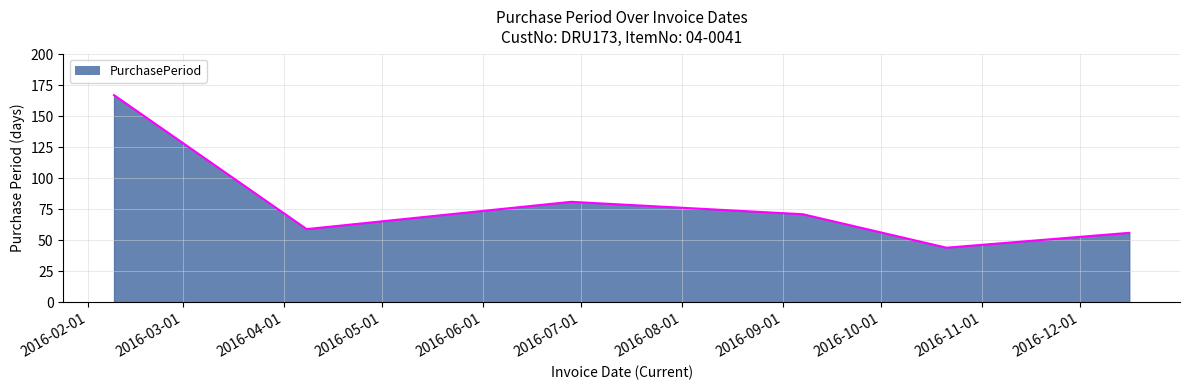

What is the minimum value shown in the chart?

44